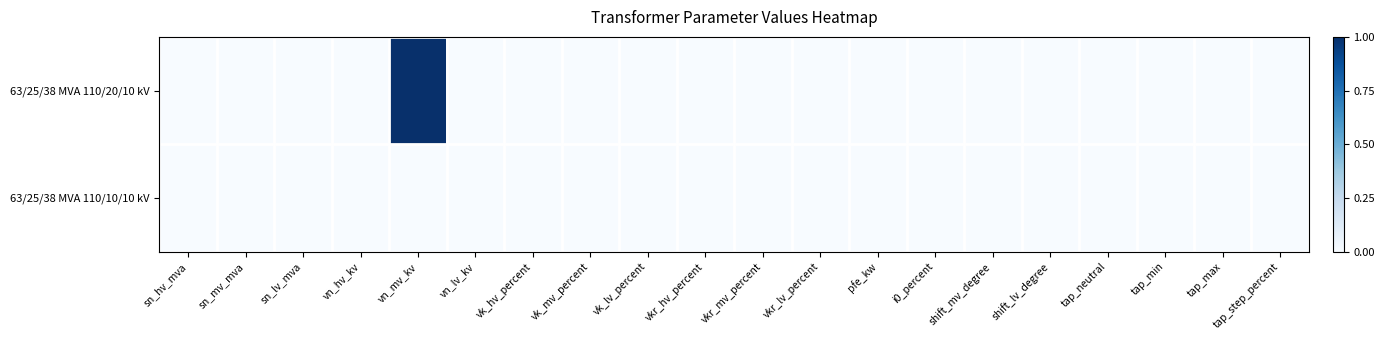

At which category is the sum across all series the highest?

vn_mv_kv